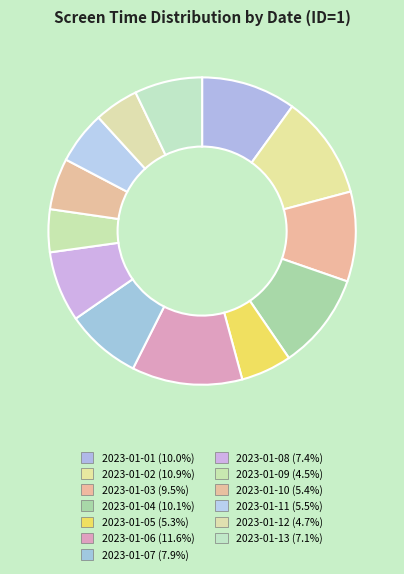

To the nearest percent, what is the combined percentage of 2023-01-08 and 2023-01-01?

17%